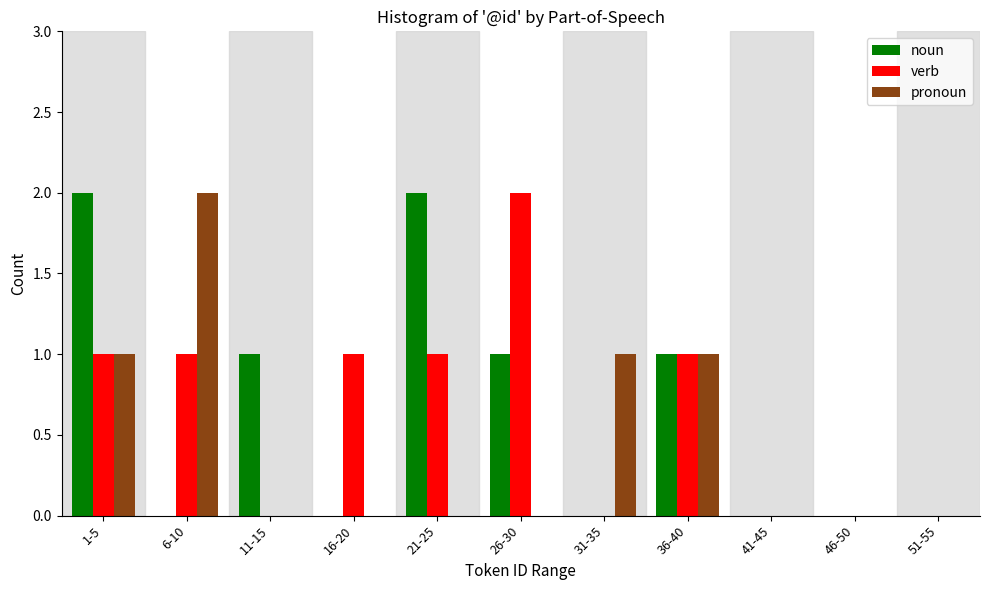

True or false: noun has a value of 2 at 1-5.

True